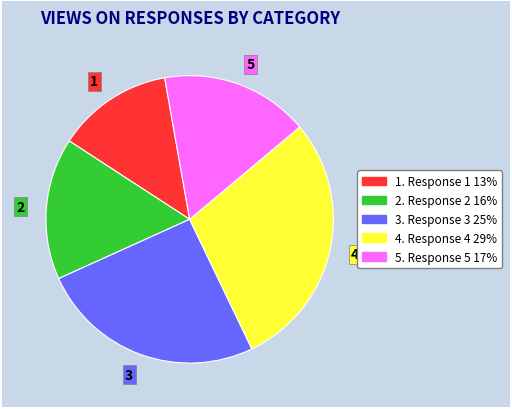

How many segments does this pie chart have?

5